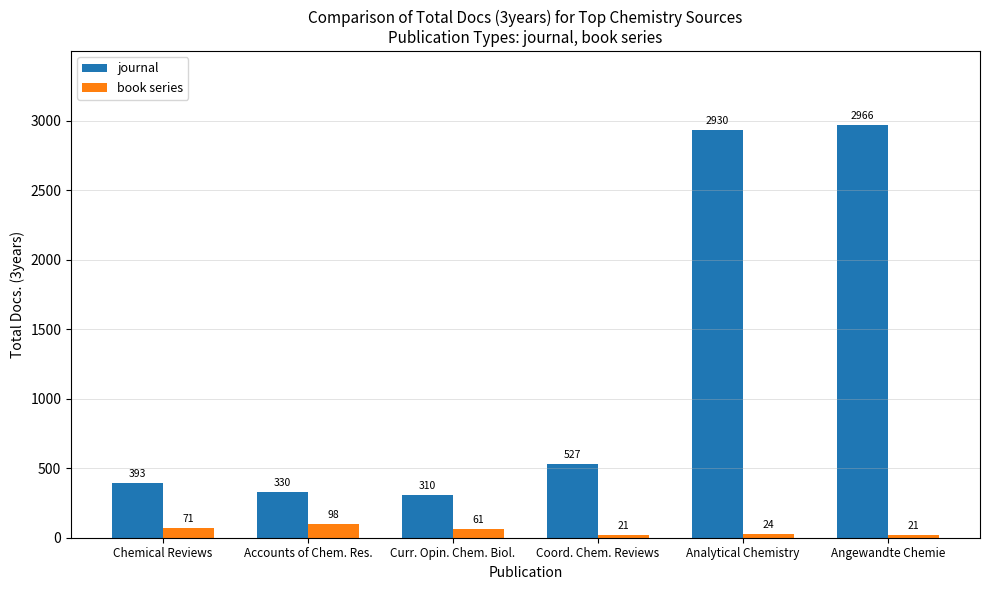

What is the difference between the second highest and second lowest values in the journal series?

2600